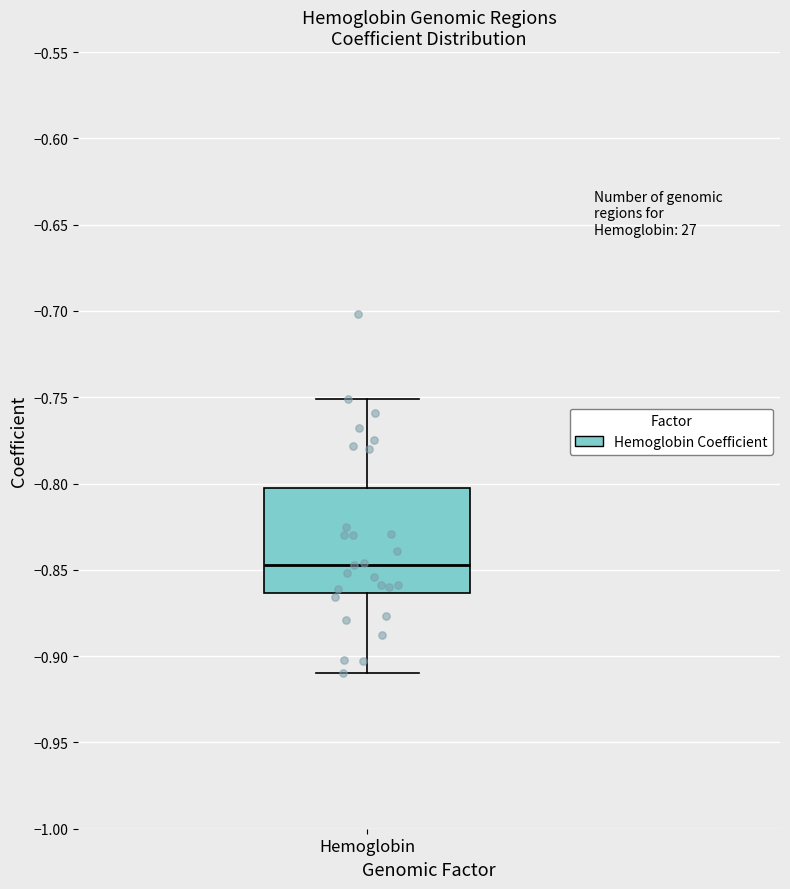

Read this box plot against the y-axis: the position of the median line, the range covered by the box, and the ends of both whiskers. The values are not printed on the chart, so give them approximately, as read against the axis.

median -0.845, box -0.865 to -0.800, whiskers -0.910 to -0.750